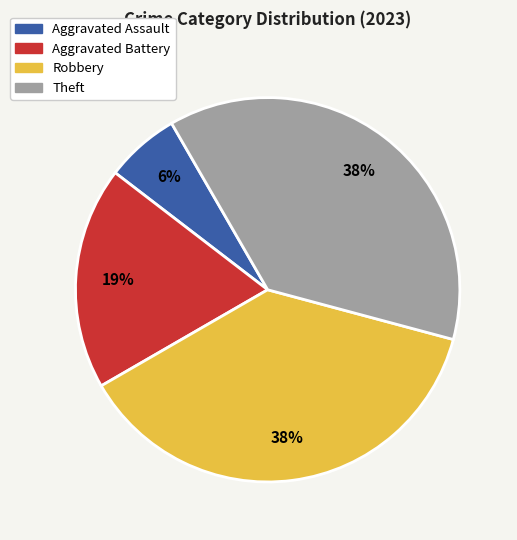

Between Aggravated Battery and Aggravated Assault, which is larger?

Aggravated Battery